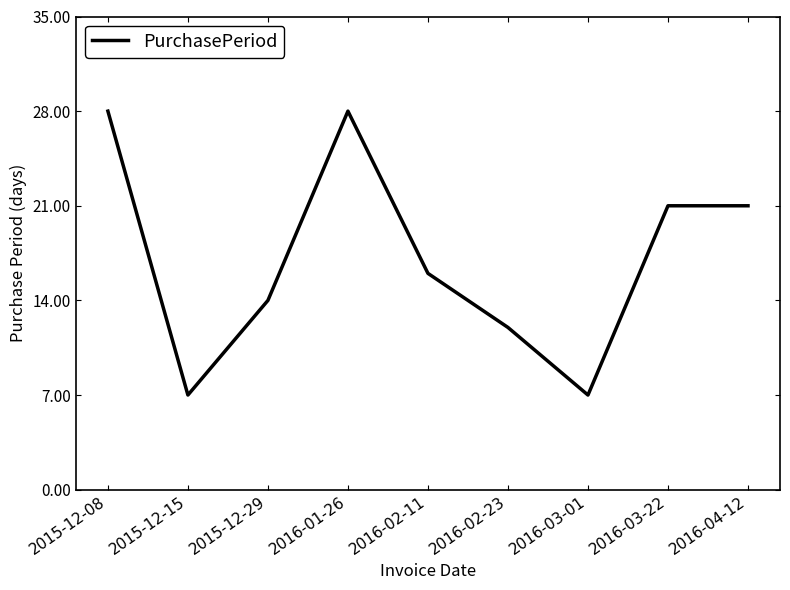

What value does the data have at 2016-01-26, to the nearest 5?

30